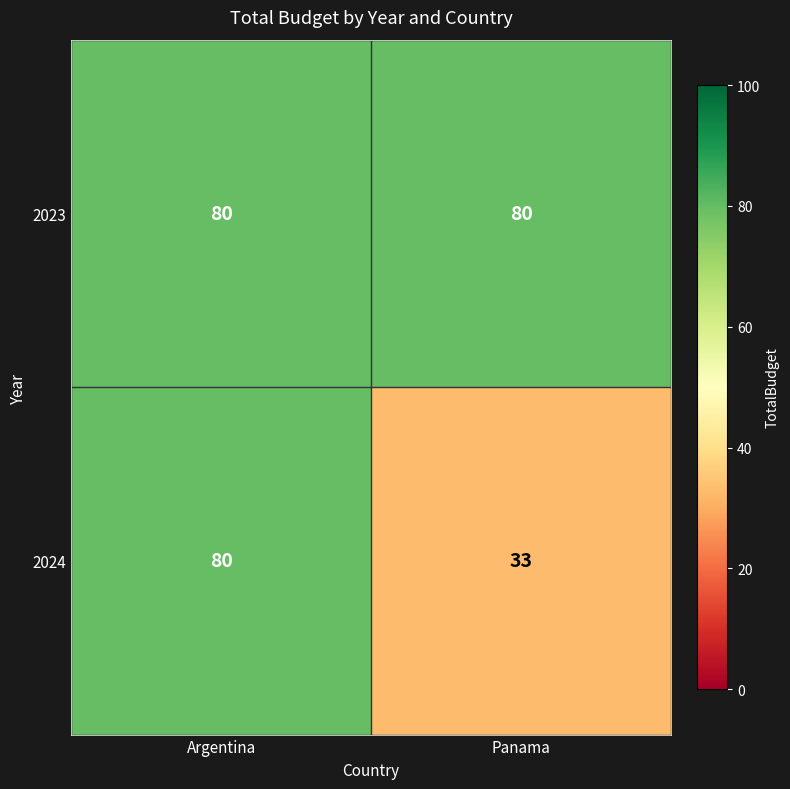

Rank the series at Panama from highest to lowest value.

2023, 2024